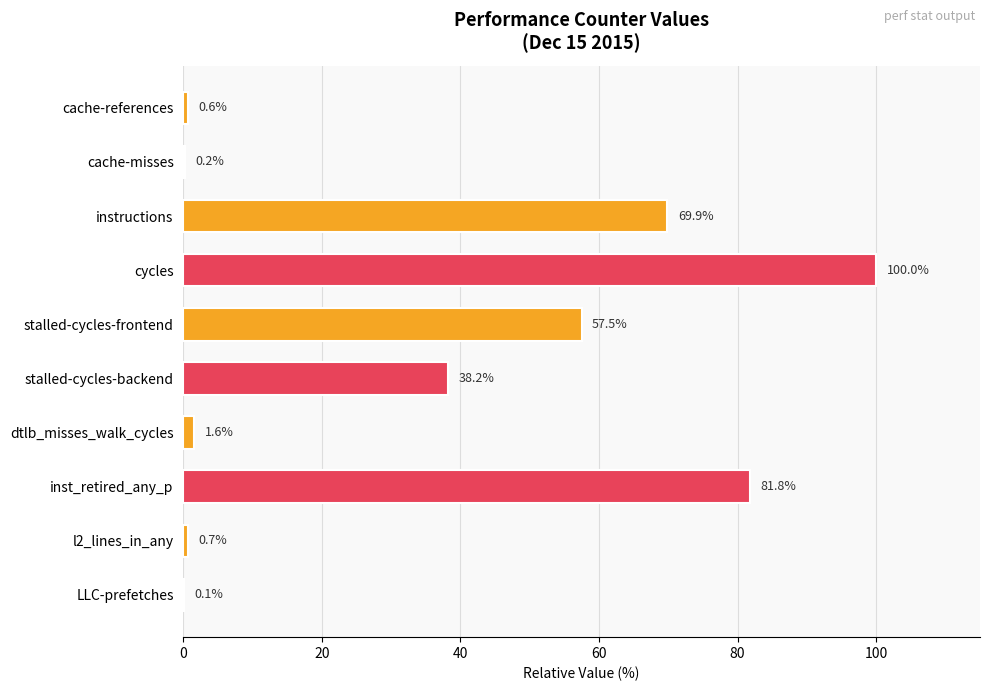

What is the ratio of the value at stalled-cycles-frontend to the value at cycles?

0.6